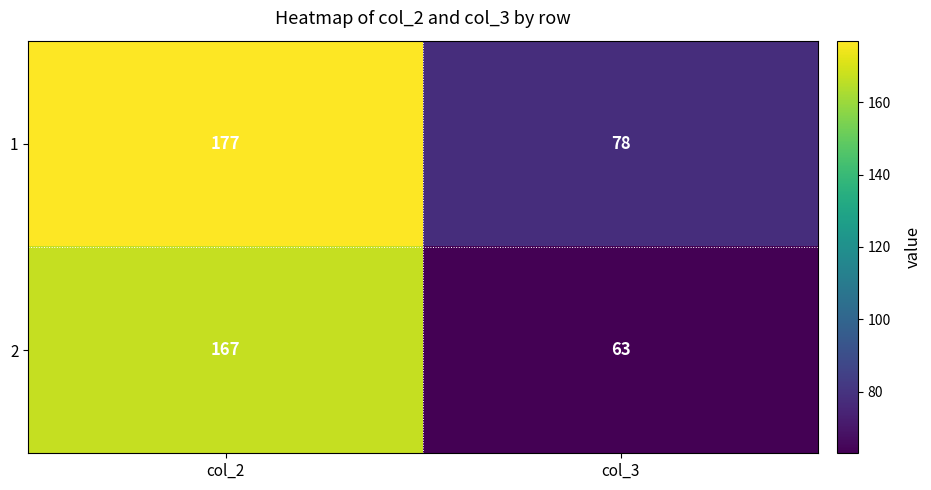

List the series in order of their overall mean, lowest first.

2, 1